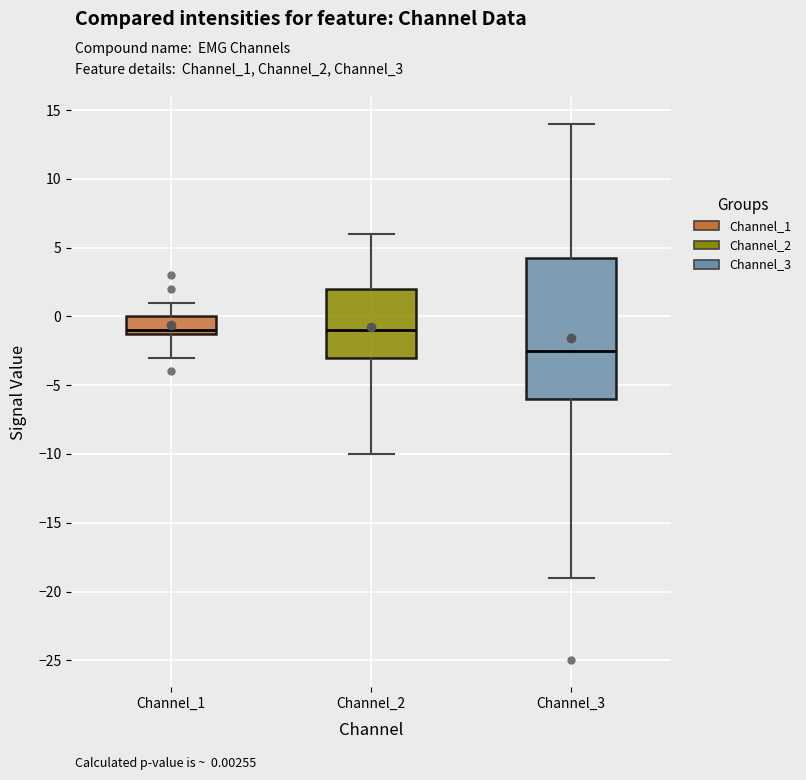

Which box is the tallest, from its lower edge to its upper edge?

Channel_3